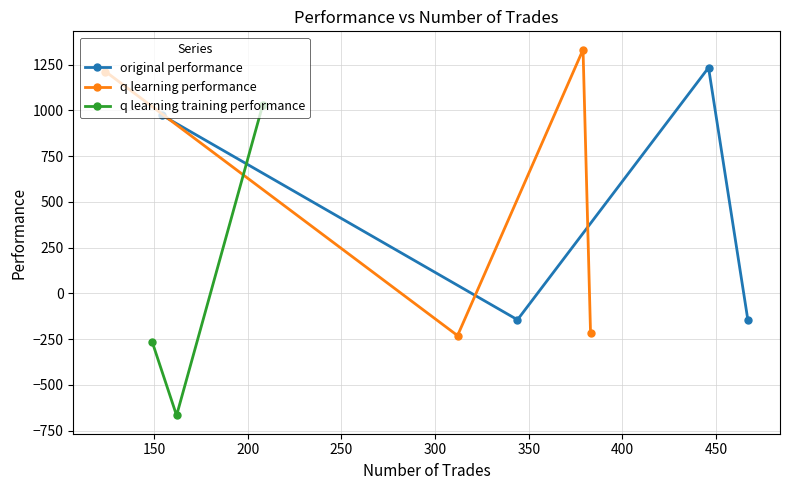

Where is original performance nearest to the value 550?

154